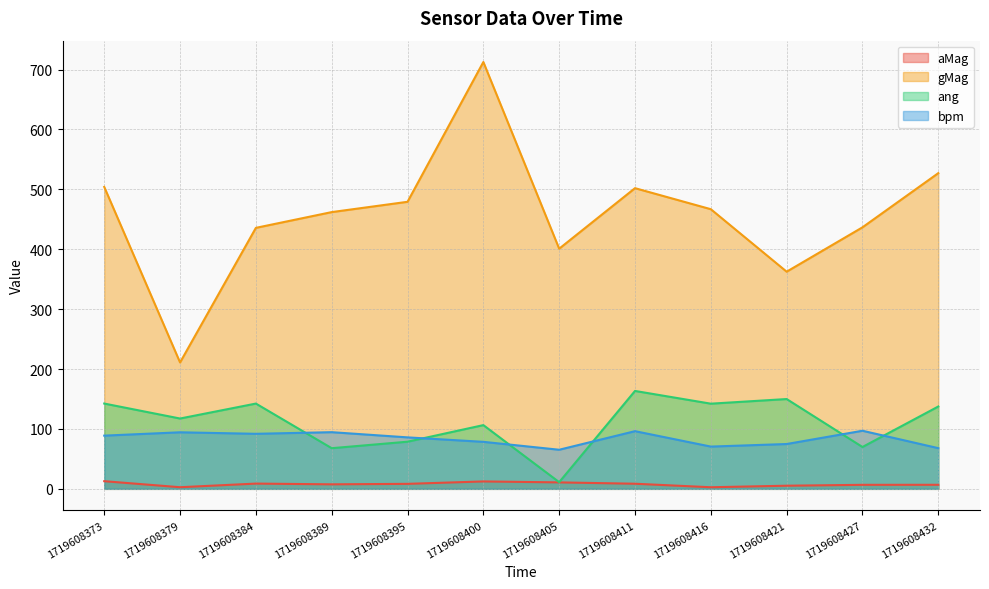

True or false: gMag and ang cross at least once.

False